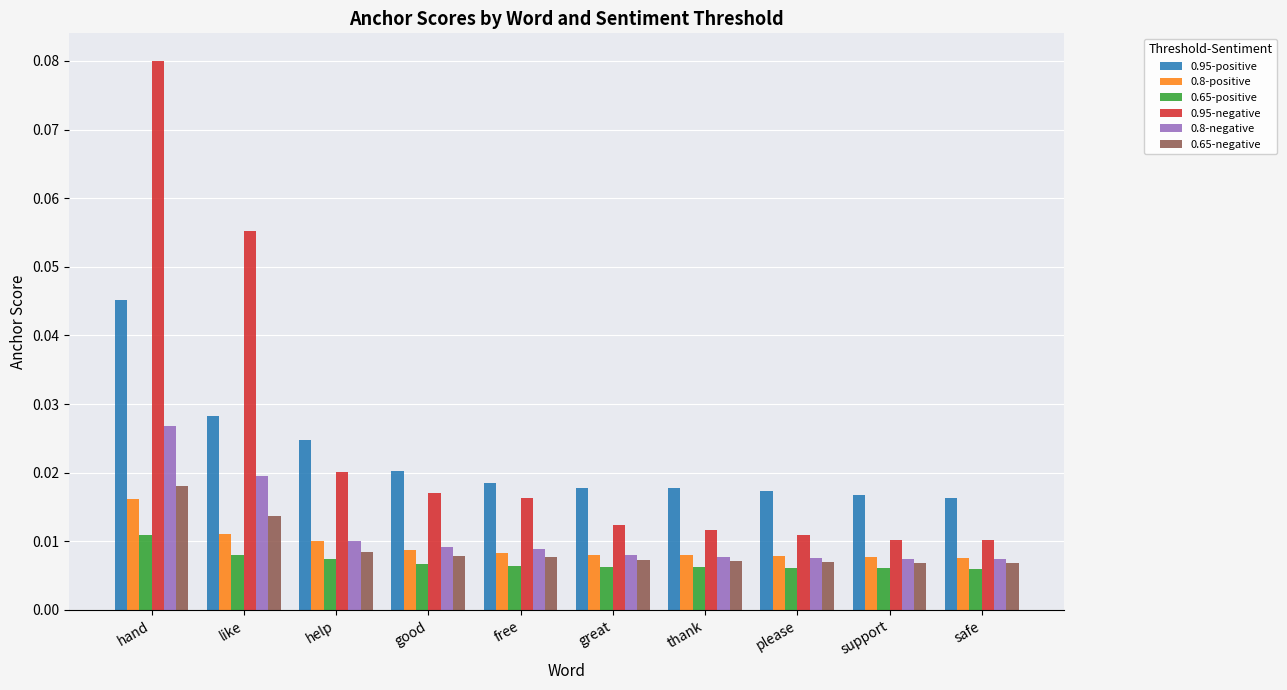

How many 0.8-negative values are between 0 and 1?

10